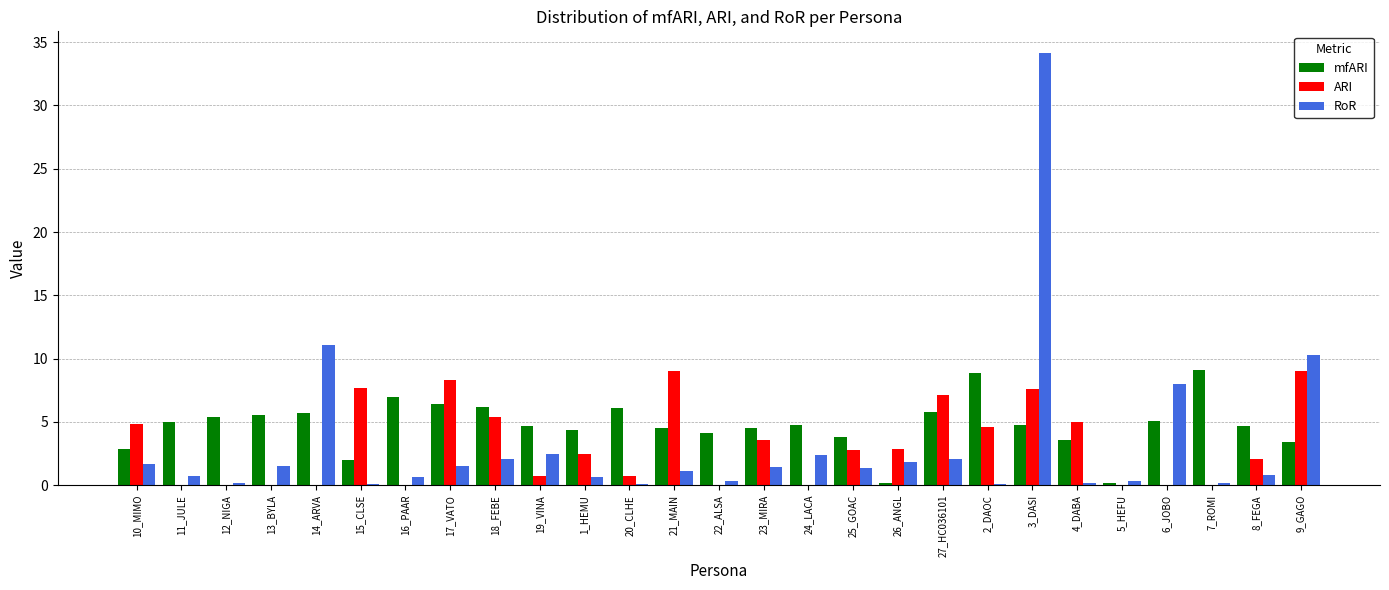

How many groups of bars are there?

27